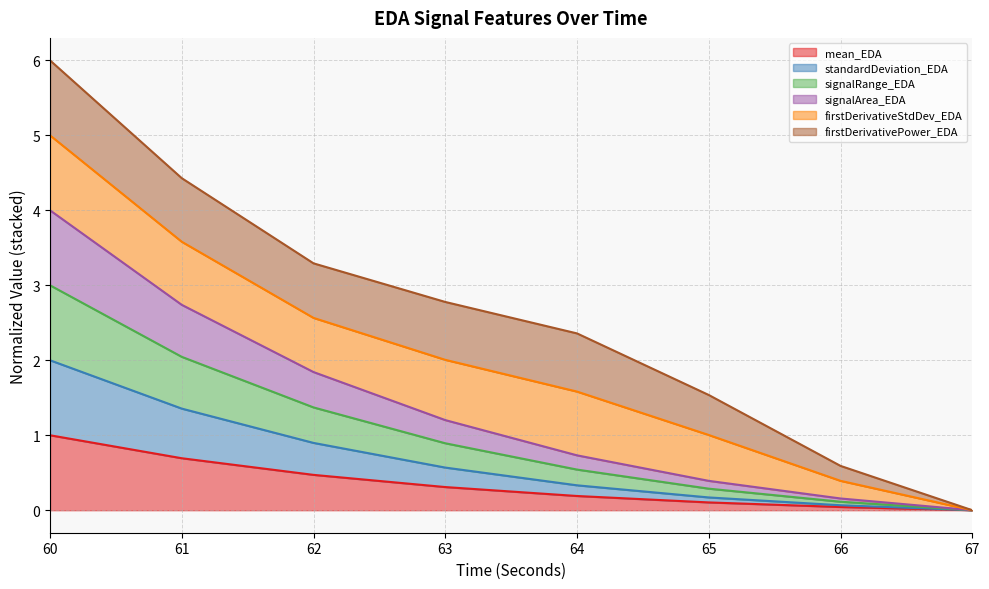

Between 63 and 64, which series saw the biggest shift?

signalRange_EDA